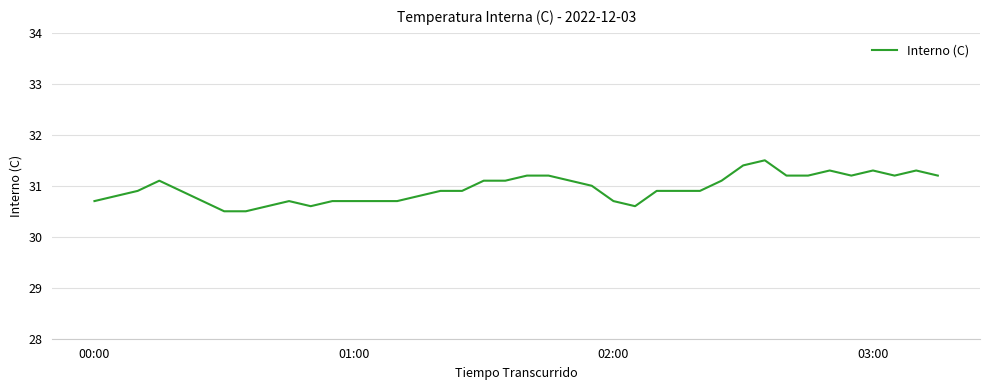

What is the difference between the maximum and minimum values?

1.0